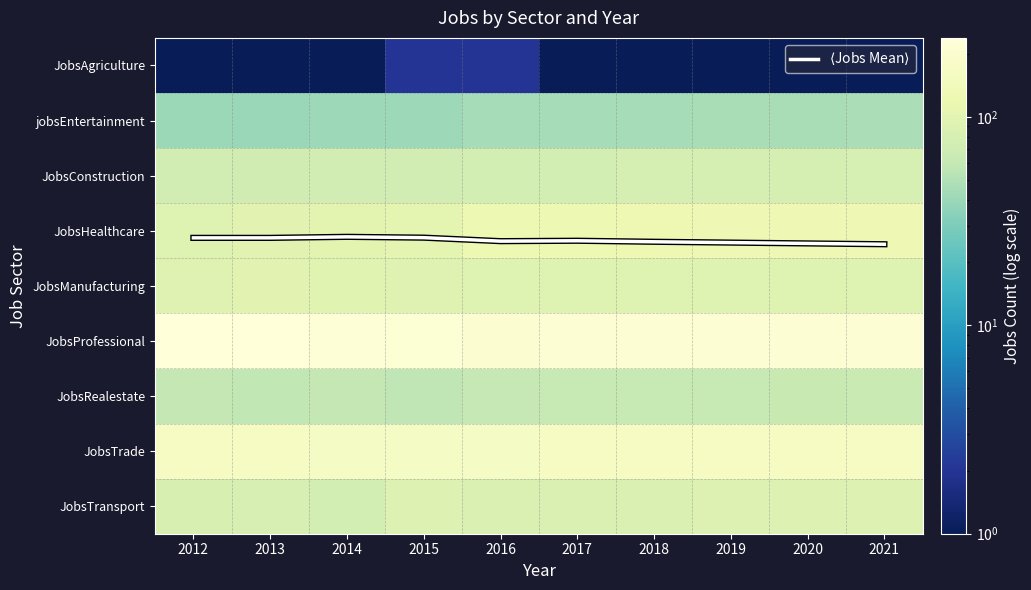

At which label does JobsConstruction reach its peak?

2021